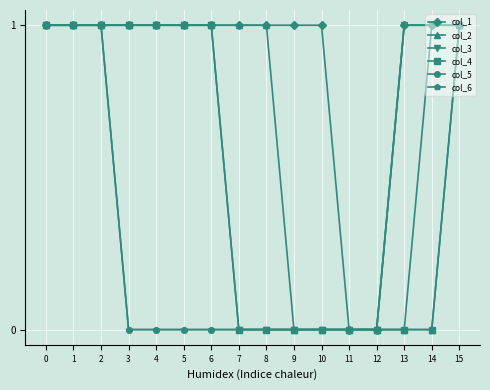

What are all the series names shown in the legend?

col_1, col_2, col_3, col_4, col_5, col_6